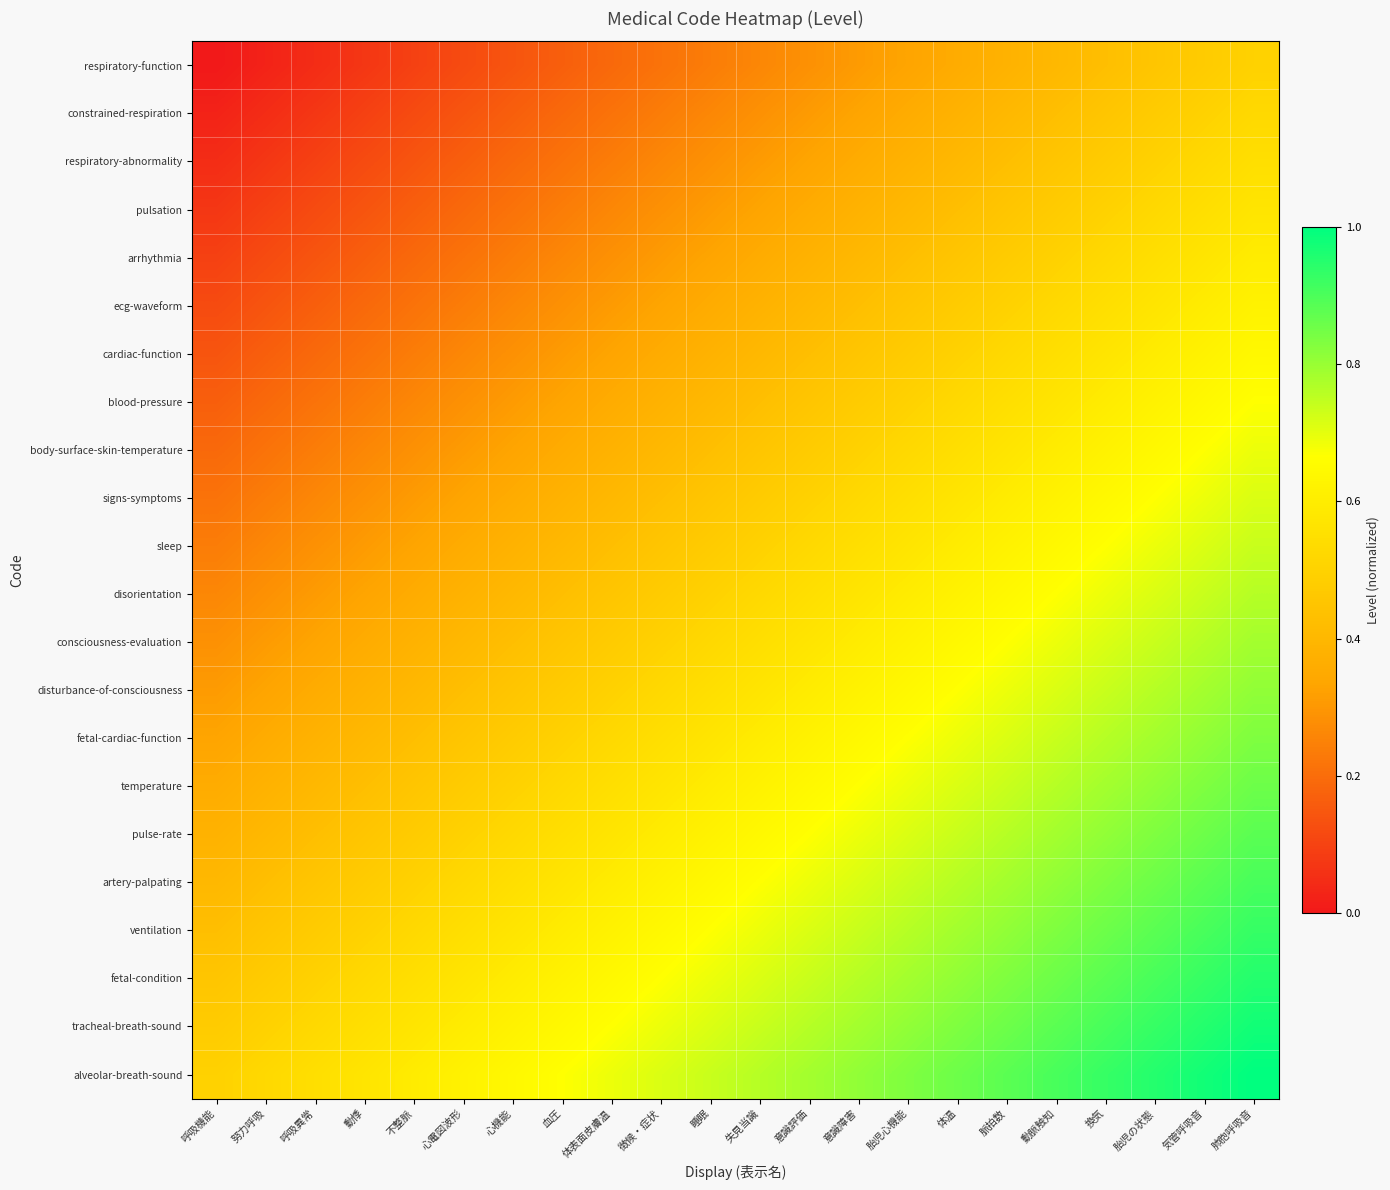

What is the spread (max minus min) of values at 心機能?

0.5